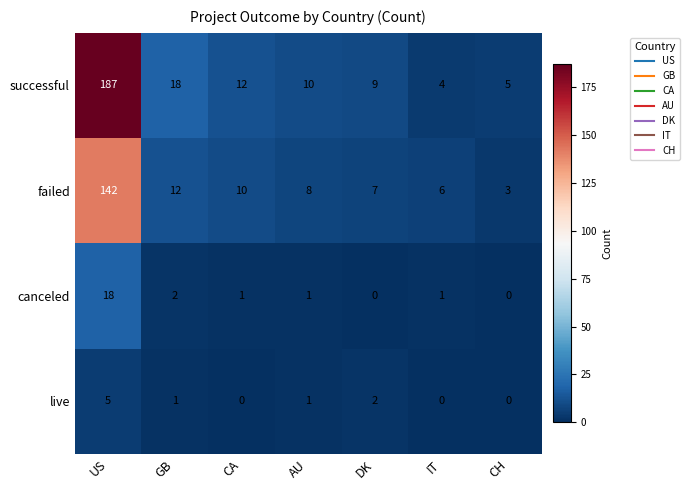

Reading left to right, transcribe all the data shown in this chart.

successful: US=187	GB=18	CA=12	AU=10	DK=9	IT=4	CH=5
failed: US=142	GB=12	CA=10	AU=8	DK=7	IT=6	CH=3
canceled: US=18	GB=2	CA=1	AU=1	DK=0	IT=1	CH=0
live: US=5	GB=1	CA=0	AU=1	DK=2	IT=0	CH=0